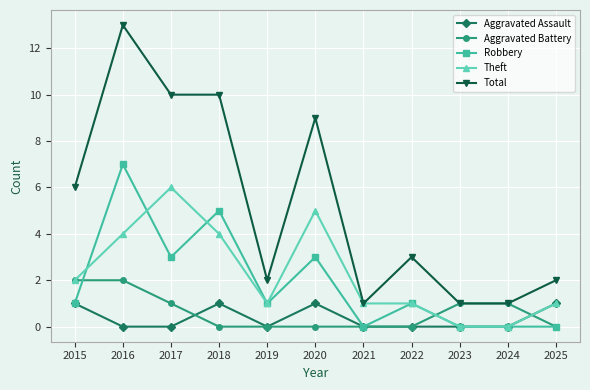

Reading left to right, extract all data points from this chart.

Aggravated Assault: 1	0	0	1	0	1	0	0	0	0	1
Aggravated Battery: 2	2	1	0	0	0	0	0	1	1	0
Robbery: 1	7	3	5	1	3	0	1	0	0	0
Theft: 2	4	6	4	1	5	1	1	0	0	1
Total: 6	13	10	10	2	9	1	3	1	1	2